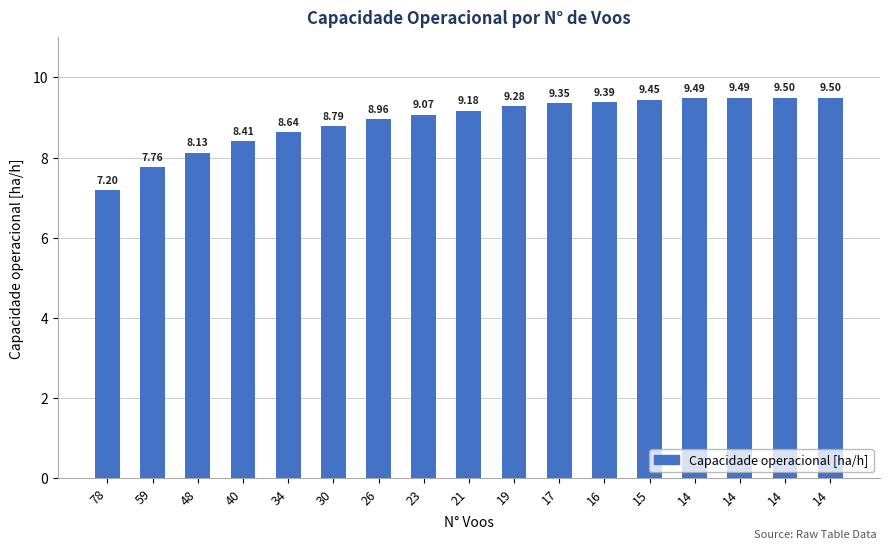

How many values exceed 9?

10